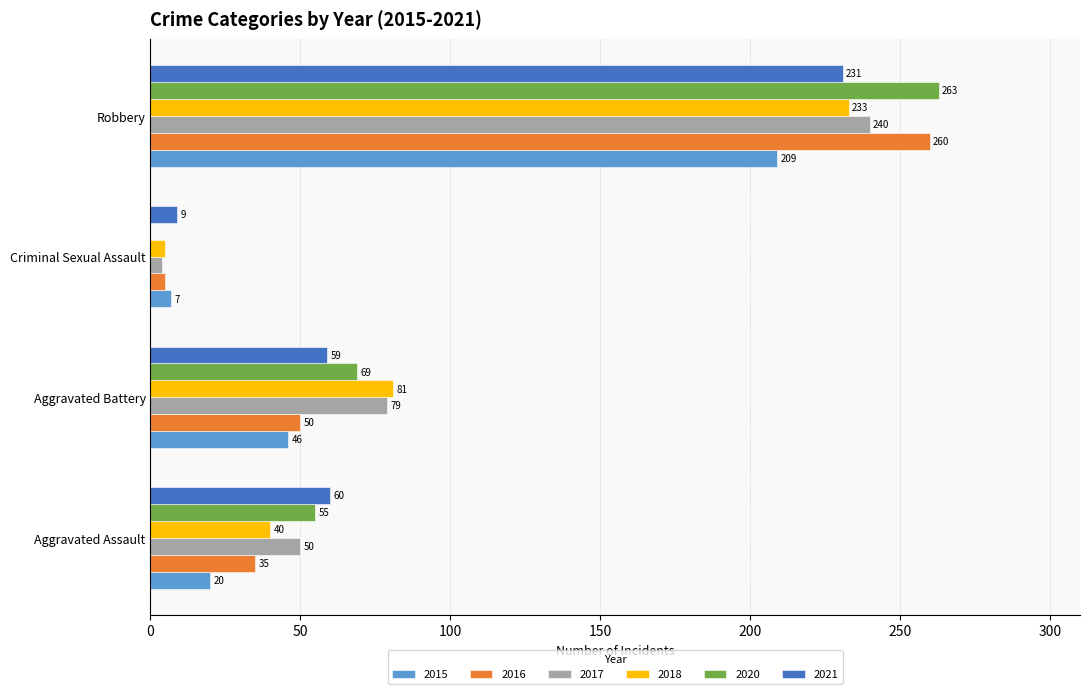

What is the sum of all 2016 values?

350